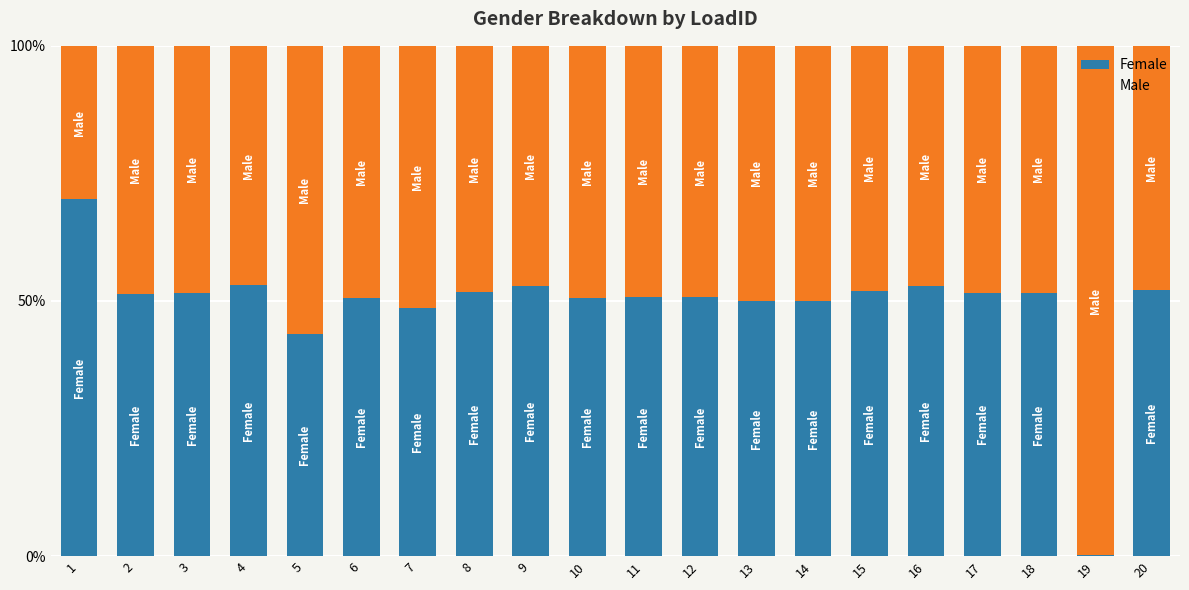

At which label does Female reach its peak?

1